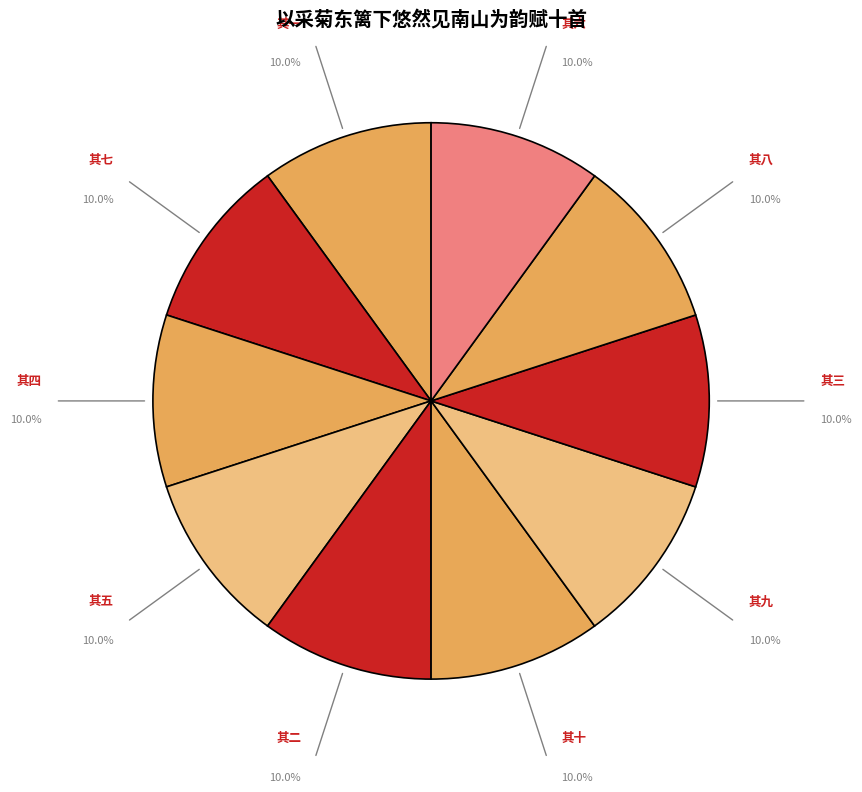

Count the number of slices in the pie.

10